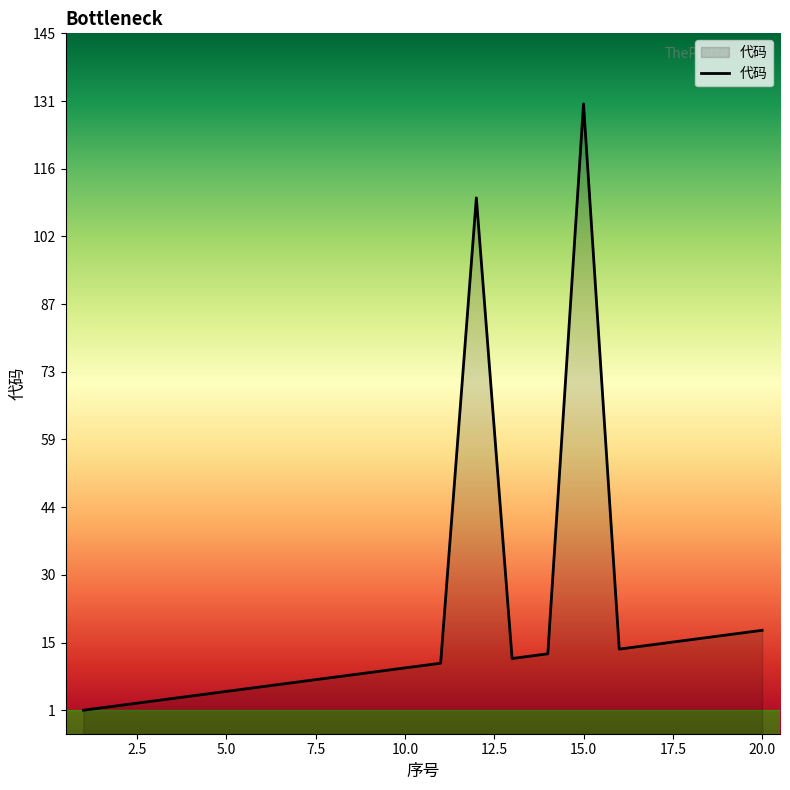

What is the smallest value displayed?

1